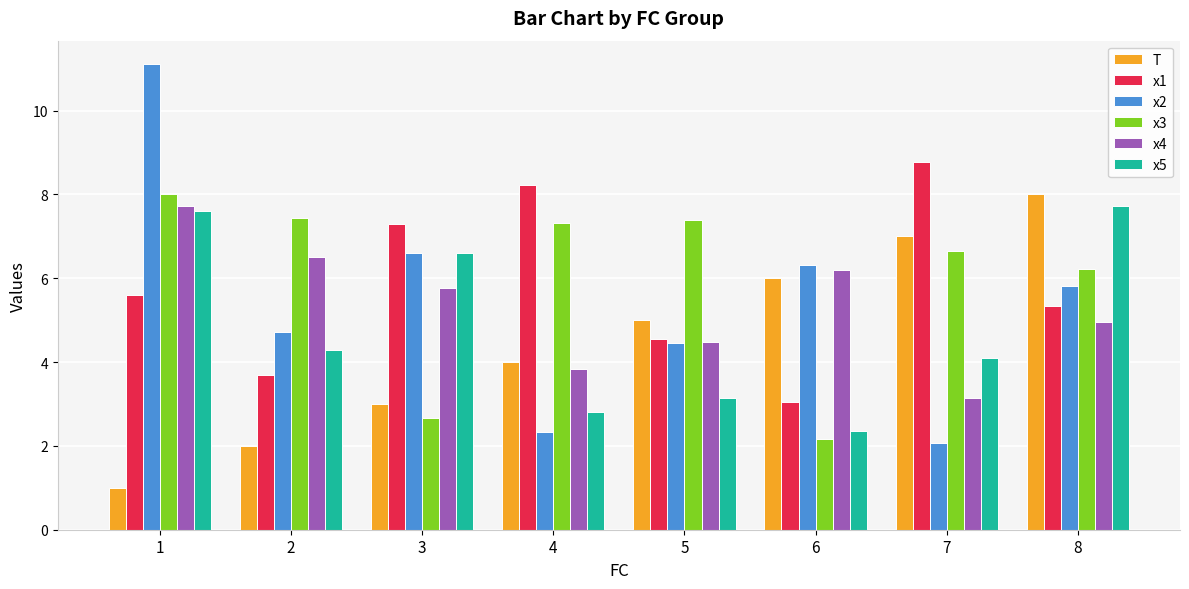

What is the lowest value of the x2 series?

2.1